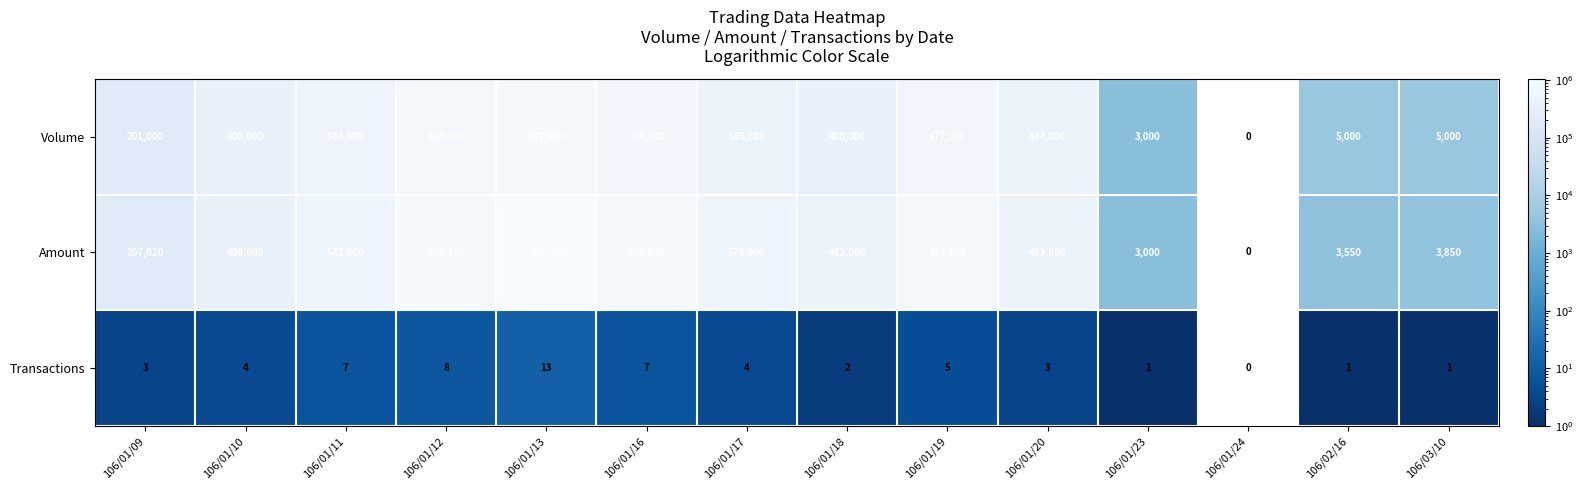

What is the smallest value displayed?

1.0